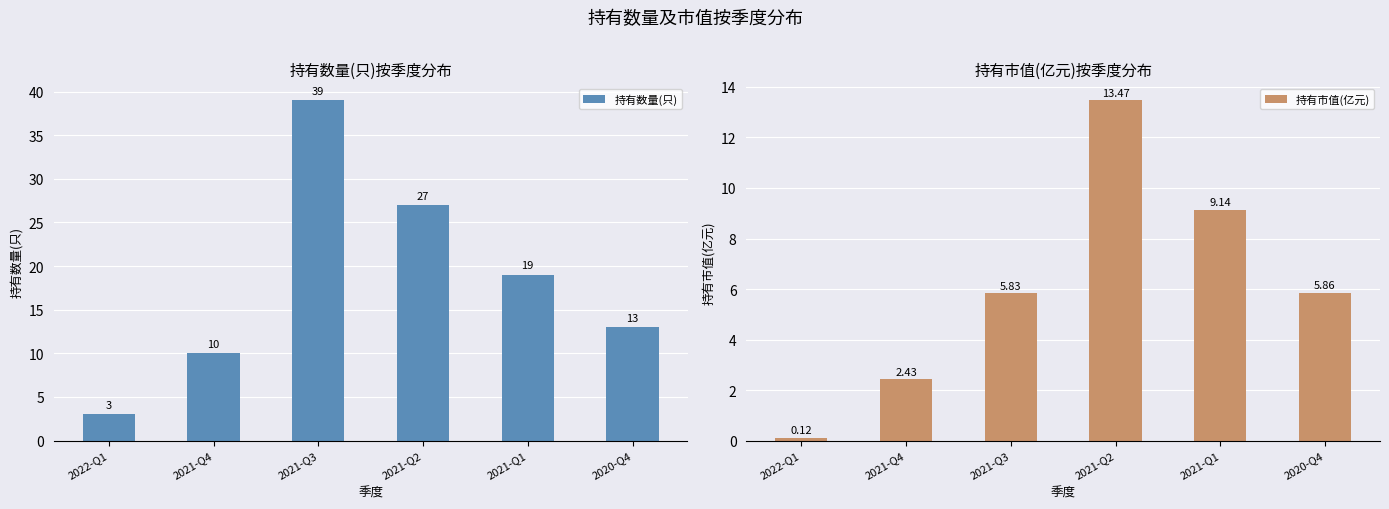

Reading right to left, transcribe all the data shown in this chart.

持有数量(只): 13.0	19.0	27.0	39.0	10.0	3.0
持有市值(亿元): 5.9	9.1	13.5	5.8	2.4	0.1